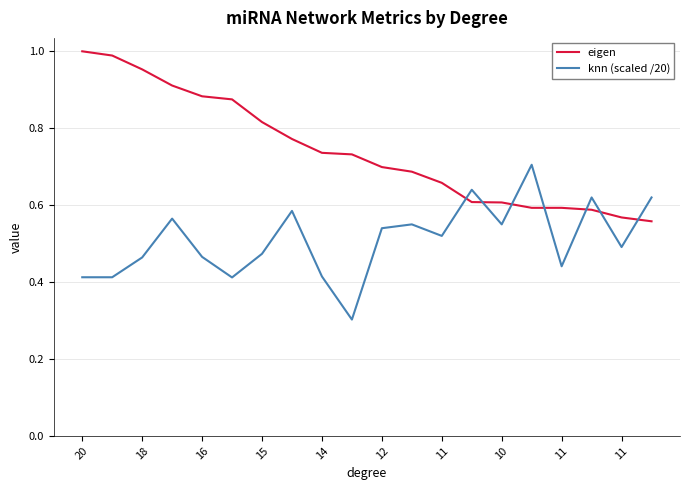

True or false: eigen and knn (scaled /20) cross at least once.

True